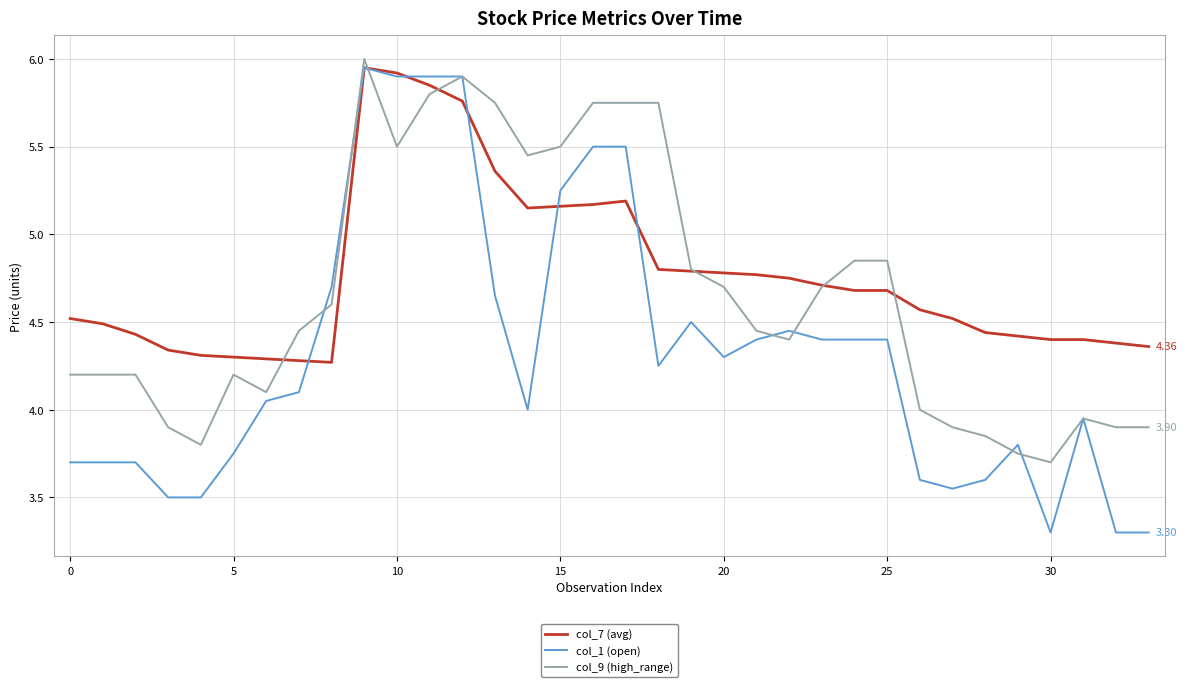

True or false: col_9 (high_range) and col_1 (open) cross at least once.

True